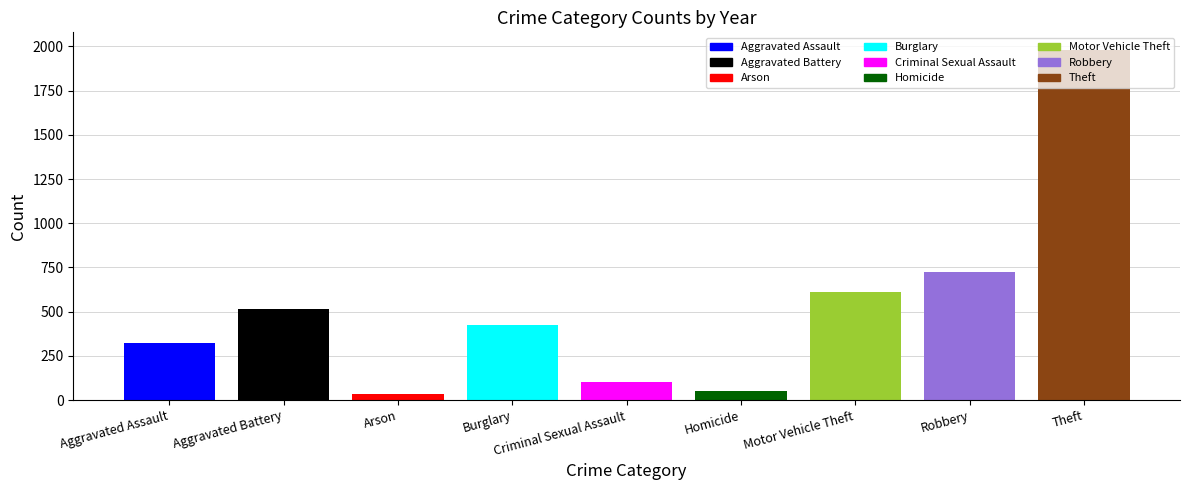

What is the maximum value shown in the chart?

1981